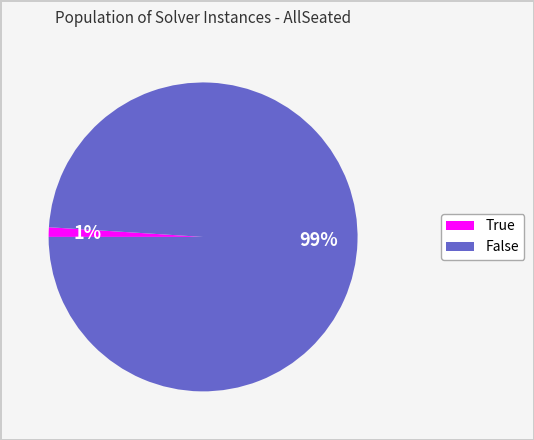

Which slice is the smallest?

True